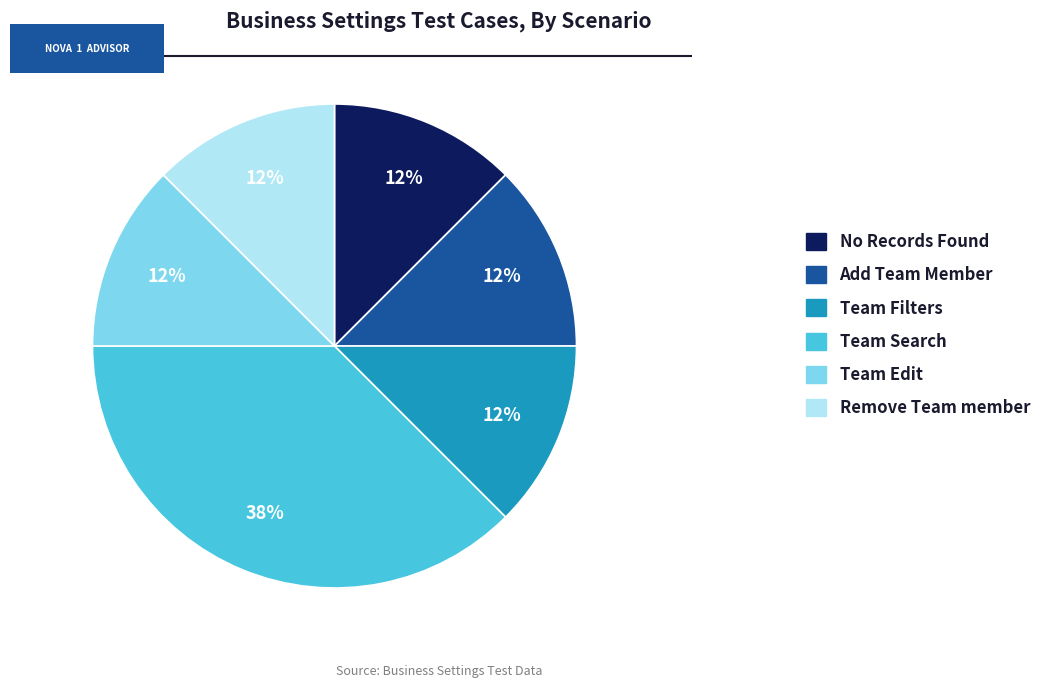

Is it true that No Records Found is 12% of the pie?

True